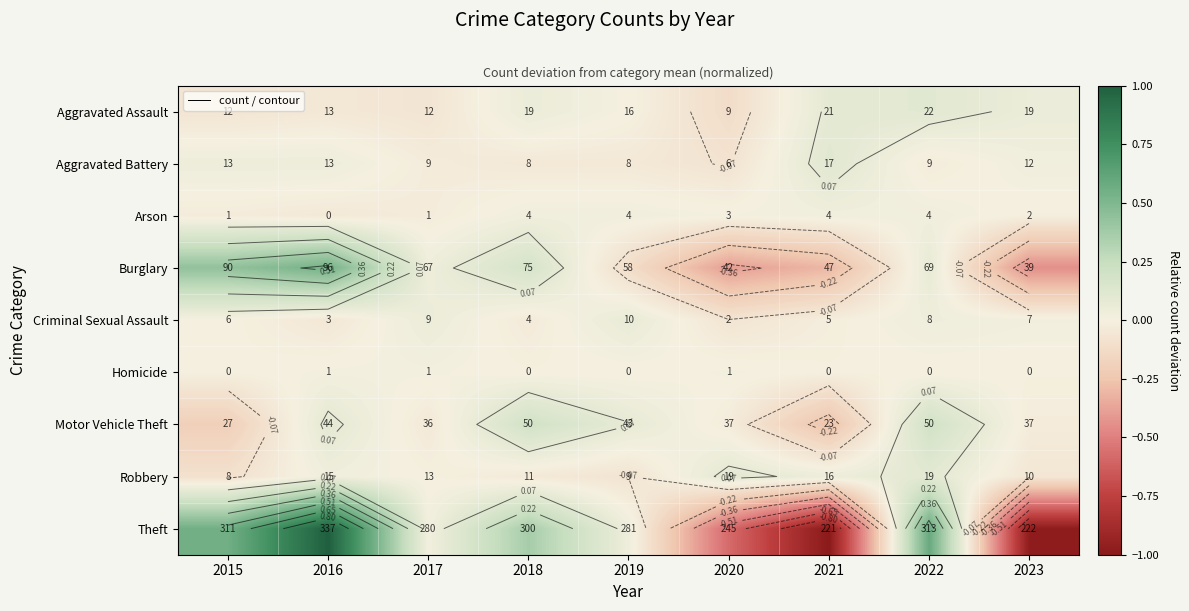

Which has a higher value, 2016 or 2020?

2016